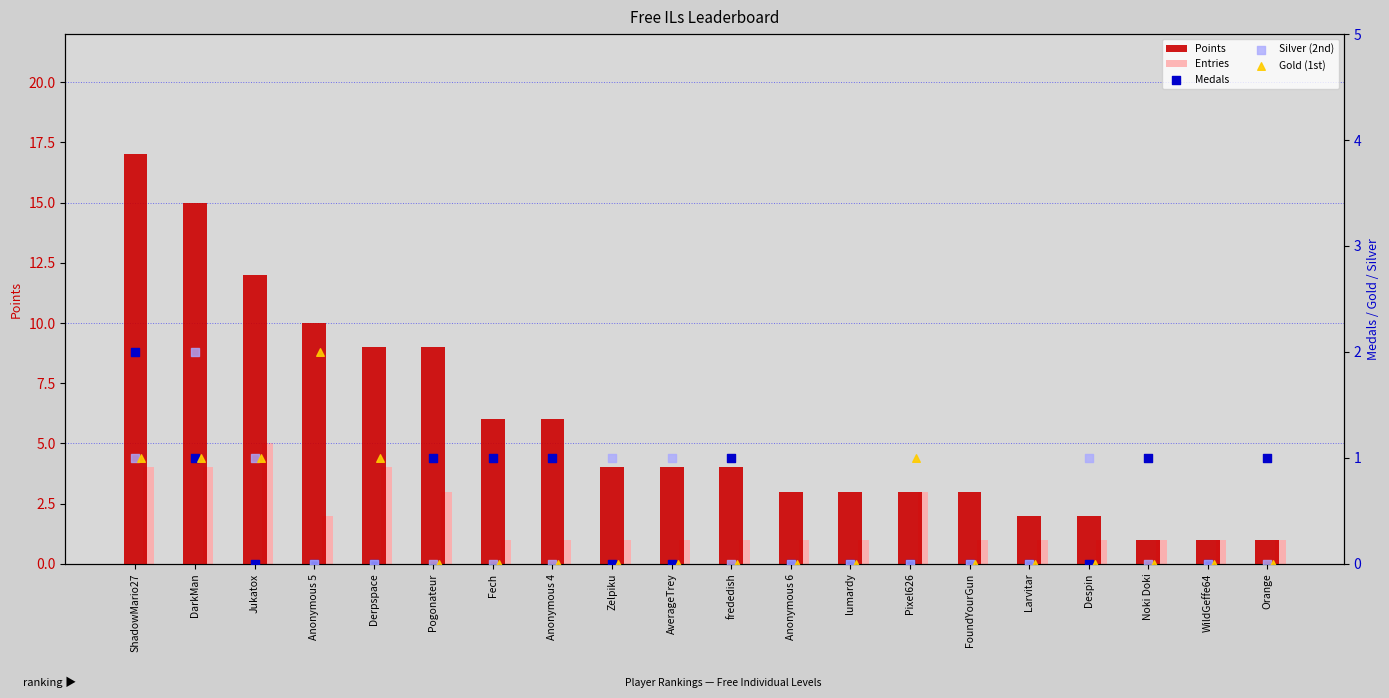

Is the value of Medals at DarkMan greater than the value of Silver (2nd) at Fech?

Yes